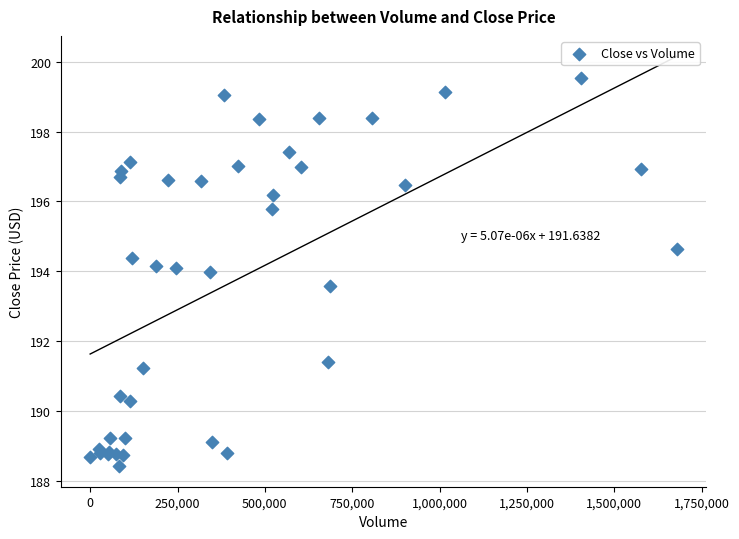

What Y value in the scatter plot is closest to 193?

193.6